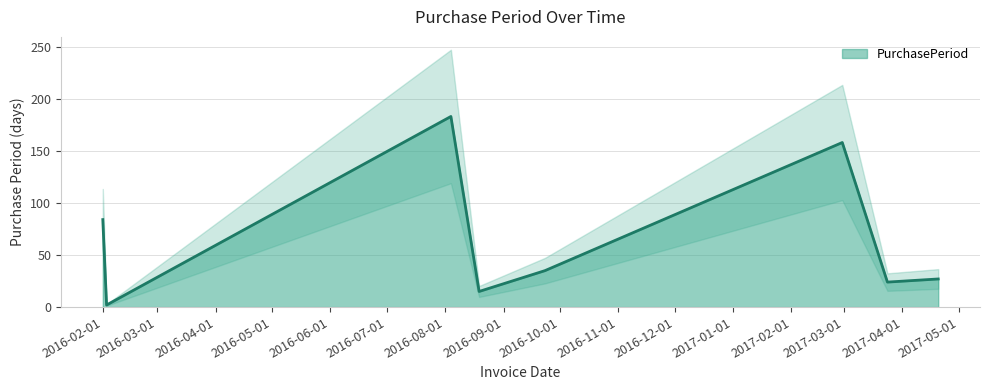

What is the ratio of the value at 2016-02-03 to the value at 2017-03-24?

0.1